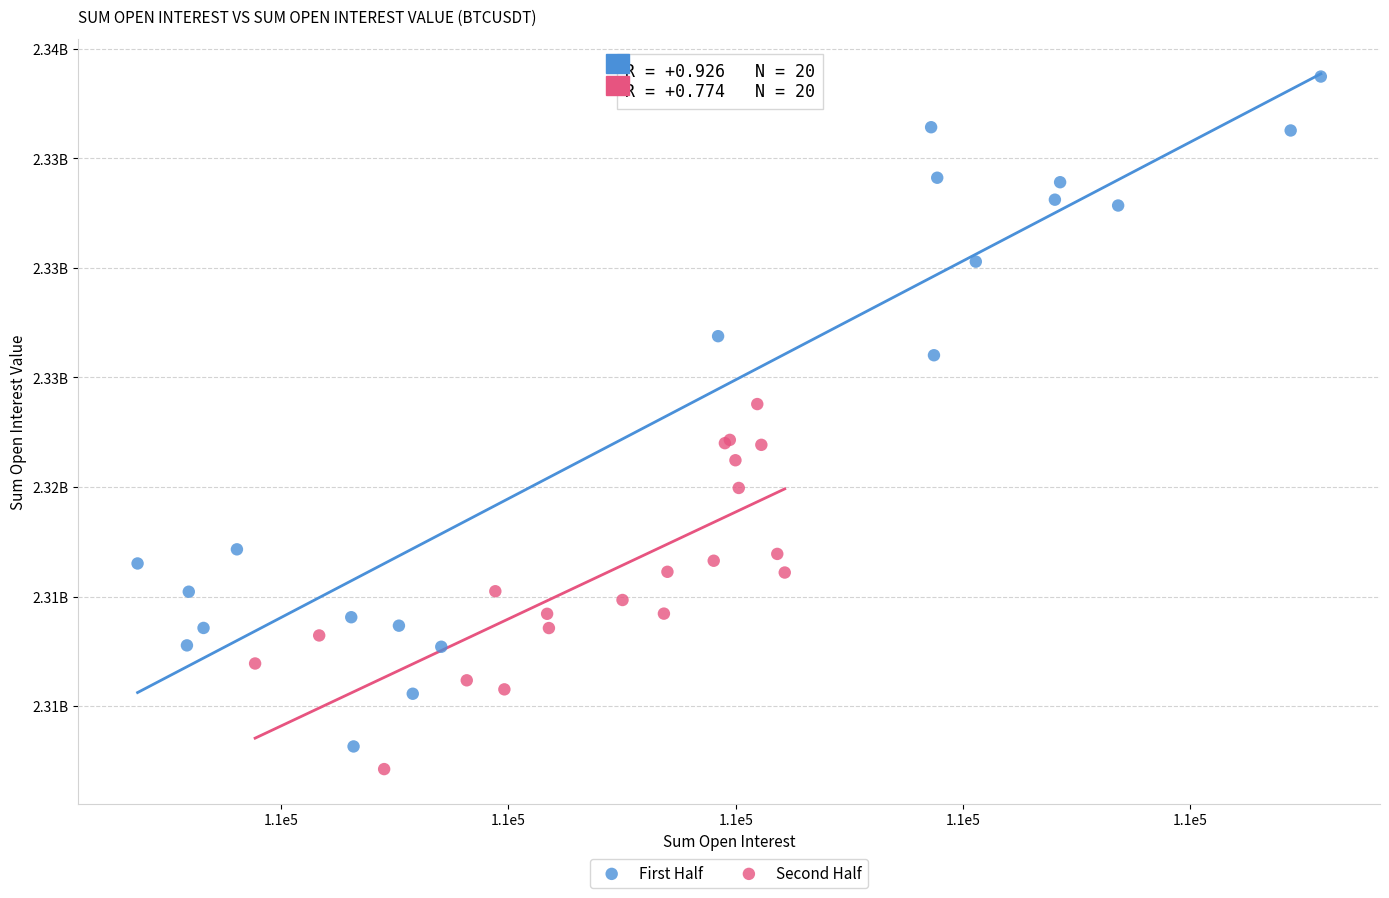

Which series reaches the minimum Y coordinate?

Second Half